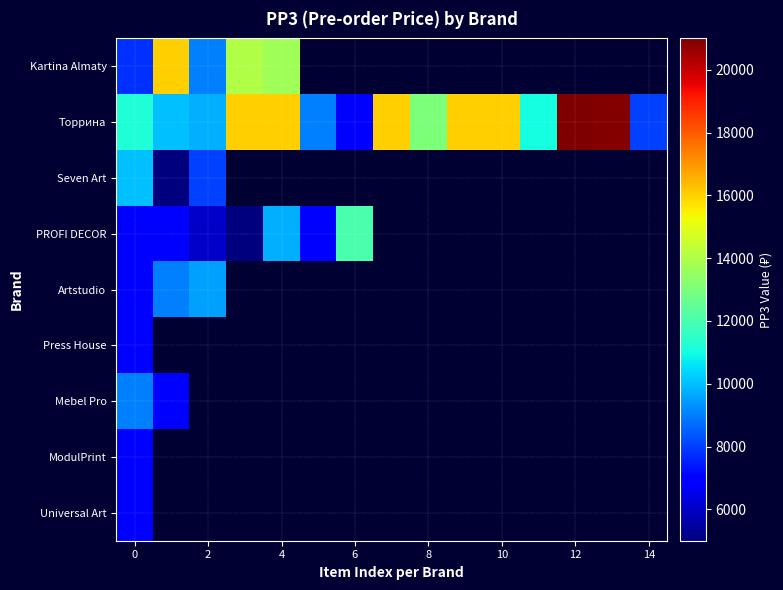

Which series has the widest spread of values?

Торрина